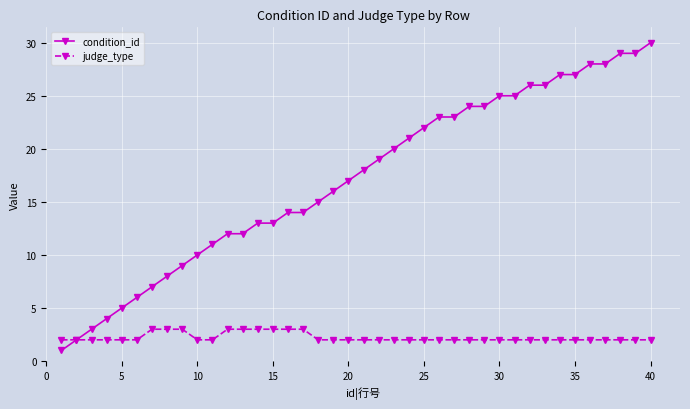

Which series has the largest total across all categories?

condition_id